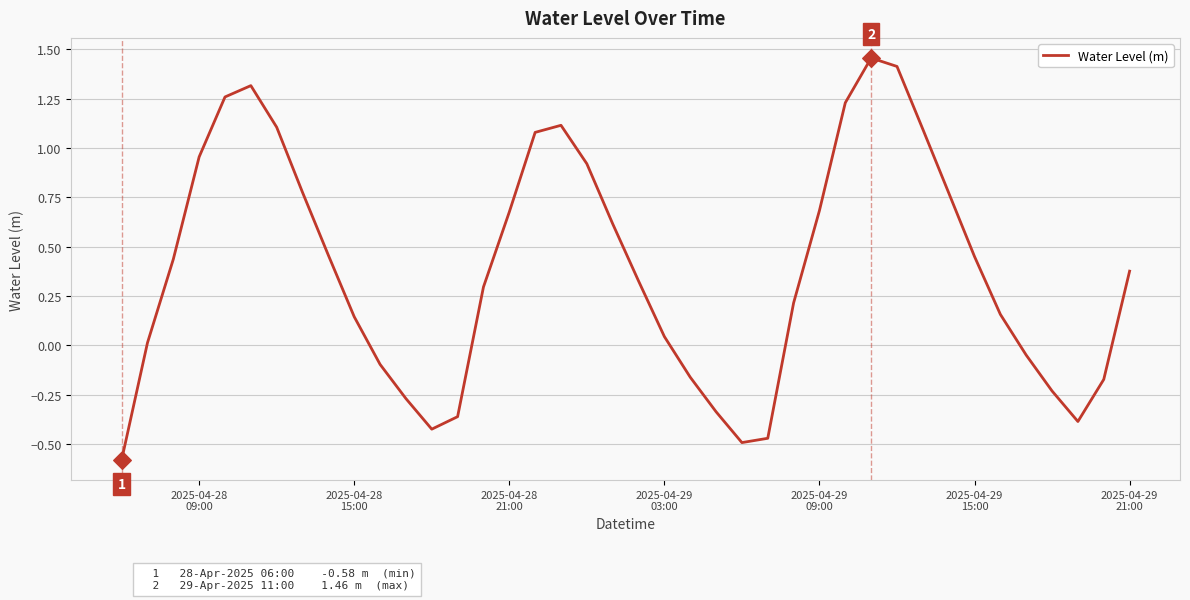

Does the chart have visible grid lines?

Yes